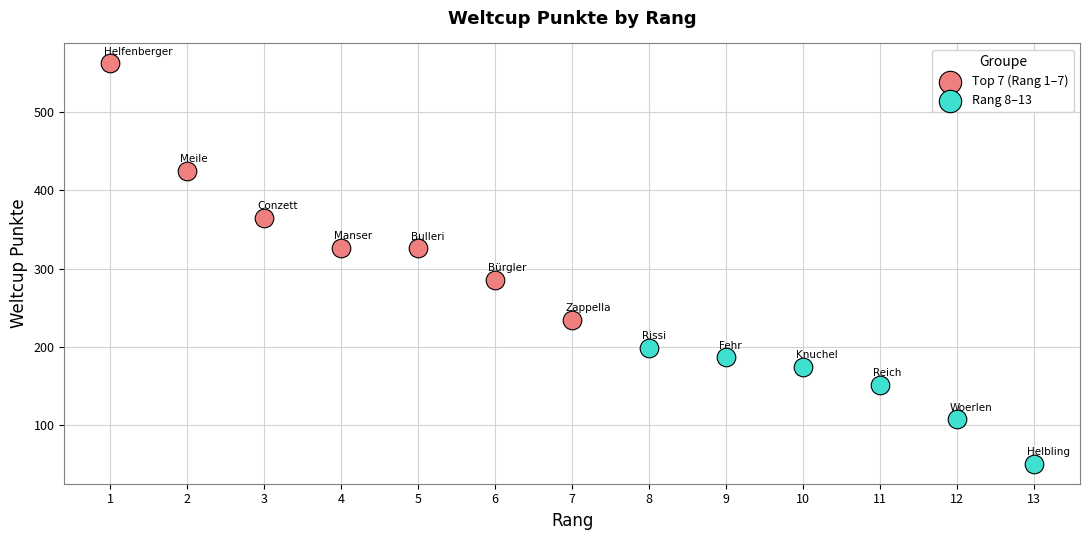

What are all the series names shown in the legend?

Top 7 (Rang 1–7), Rang 8–13